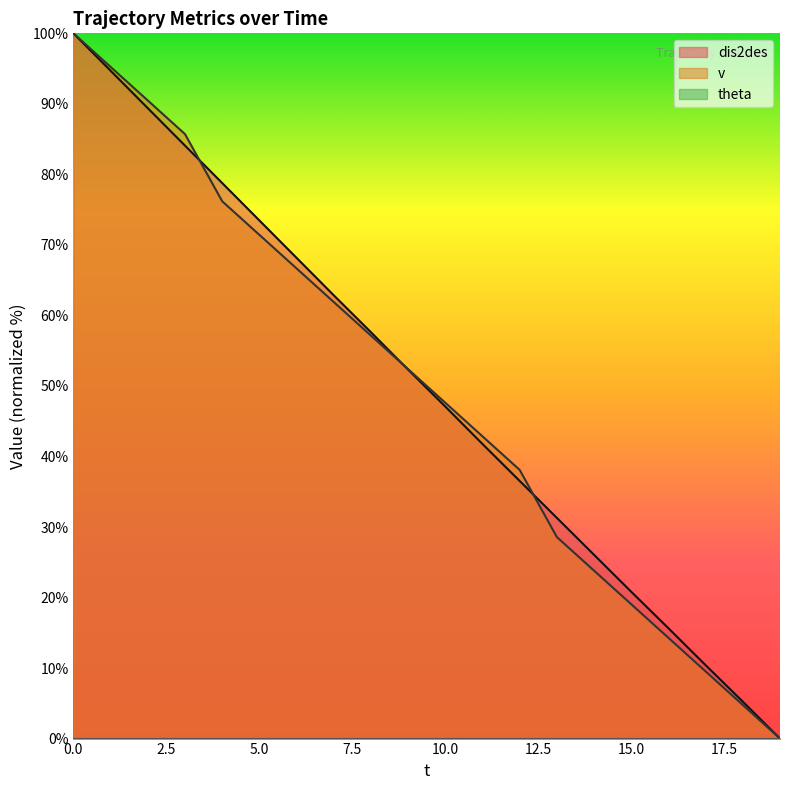

The dis2des series shows 52.3 at 9. True or false?

True